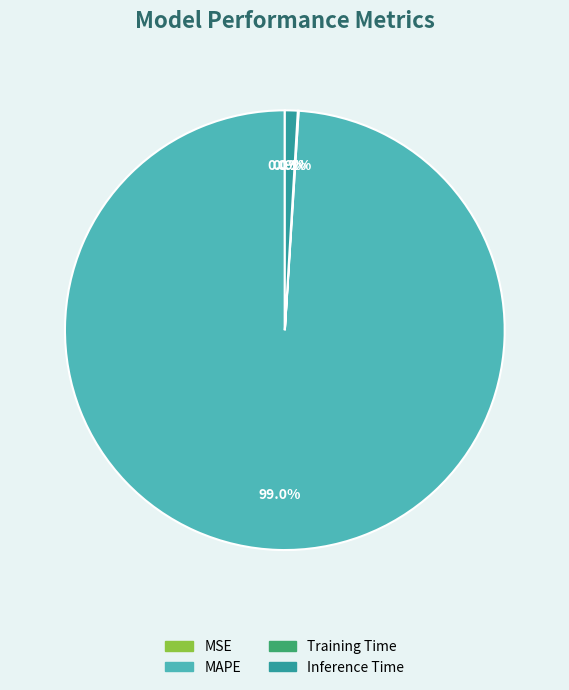

Does MAPE represent more than half of the total?

Yes